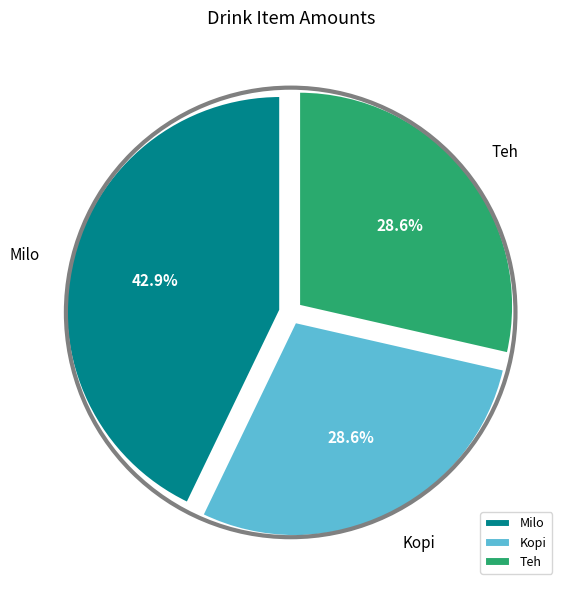

Is there any slice that represents more than half of the pie?

No